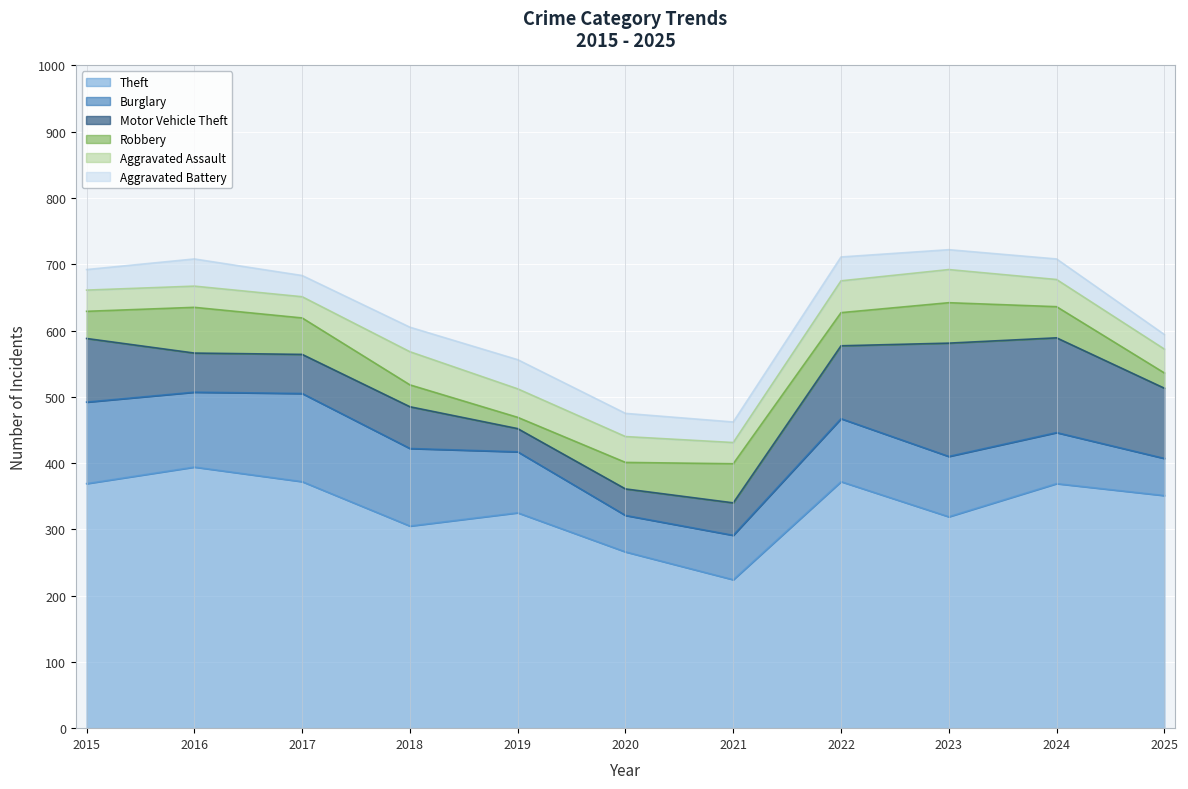

Where is the first local maximum for Aggravated Battery?

2016